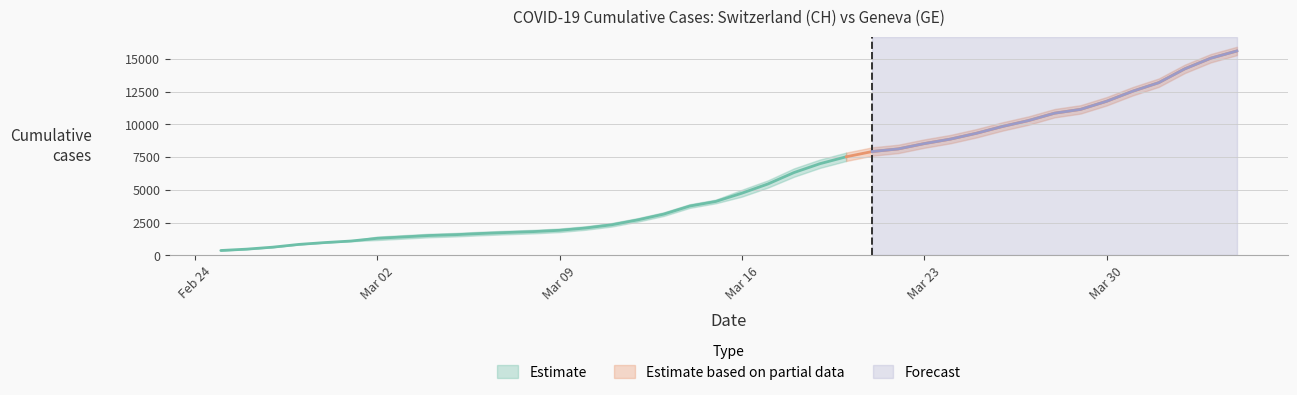

What position from the right is 31?

9